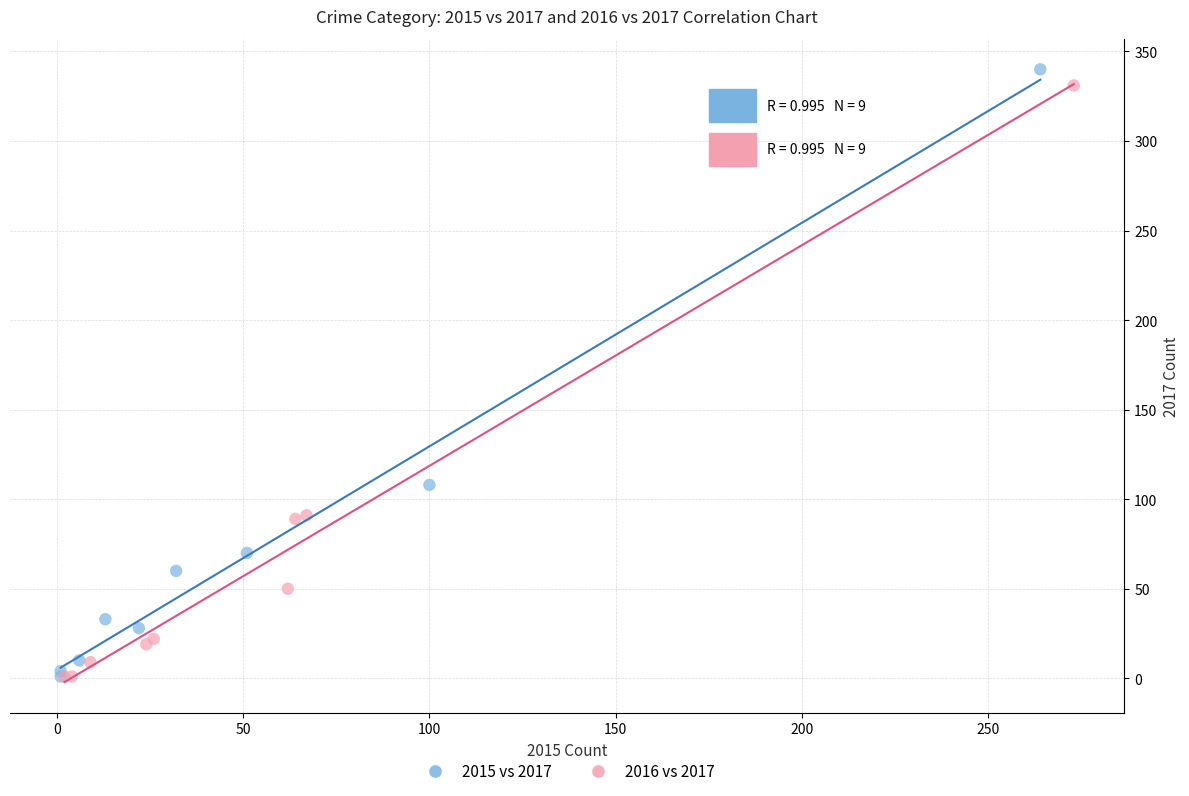

Which series has the largest Y range (max minus min)?

2015 vs 2017